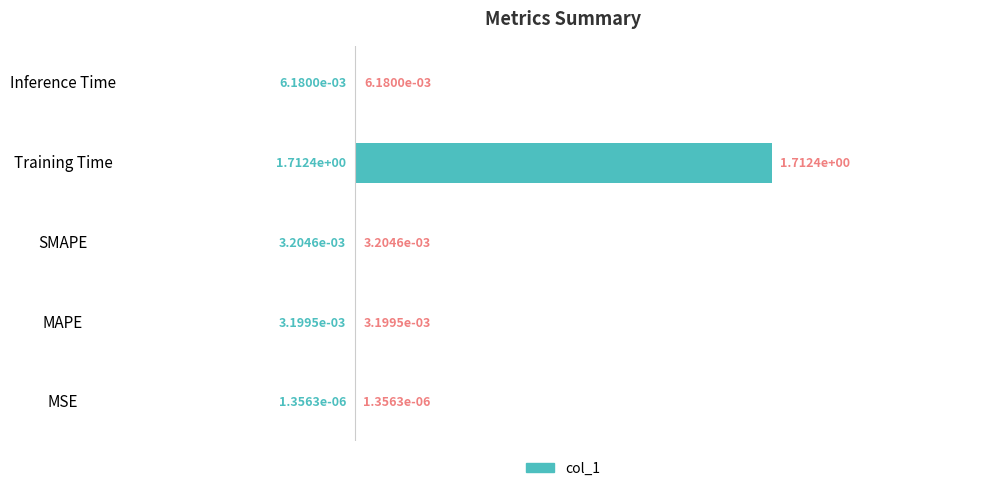

True or false: the data shows 2.9 at Training Time.

False